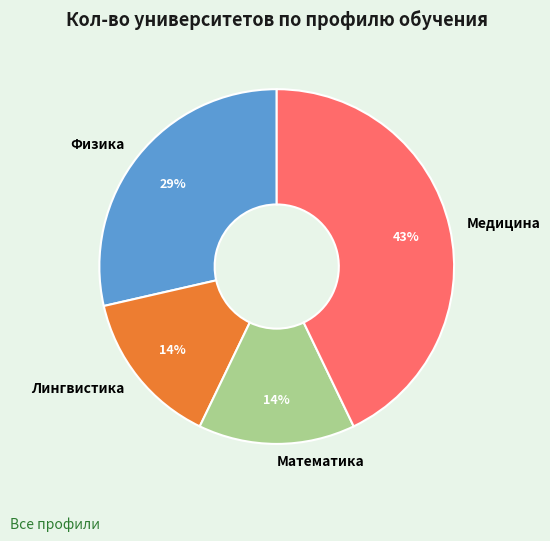

The Физика slice represents 29% of the pie. True or false?

True